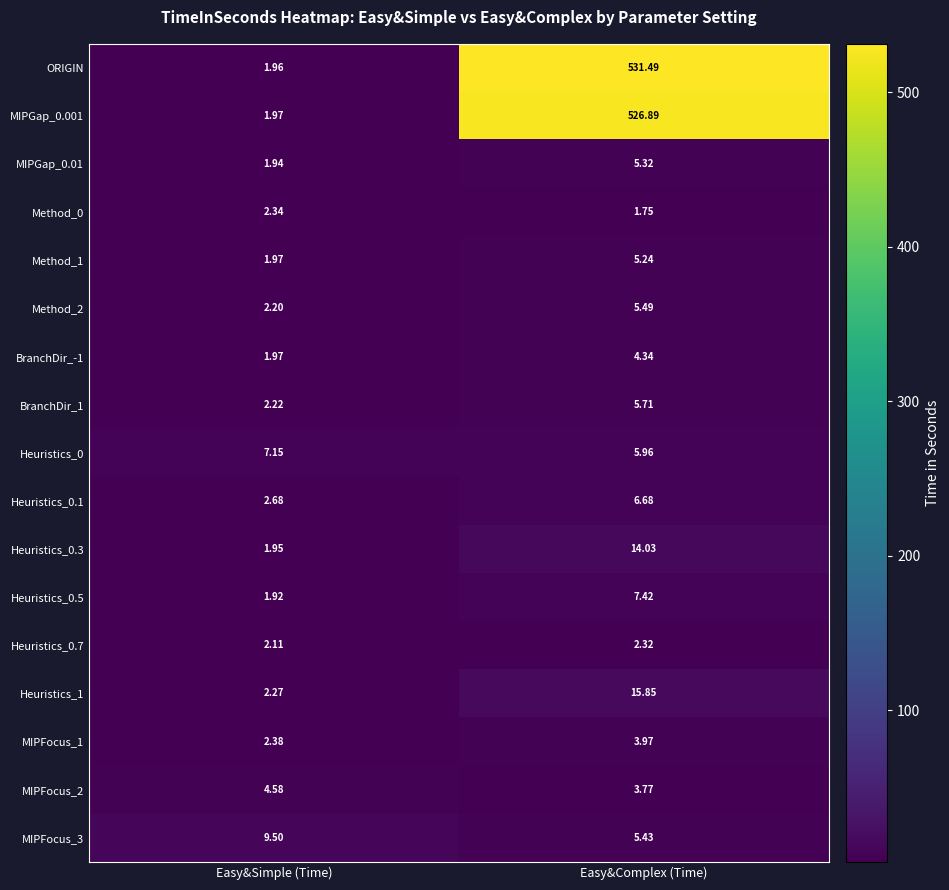

Which series has the widest spread of values?

ORIGIN